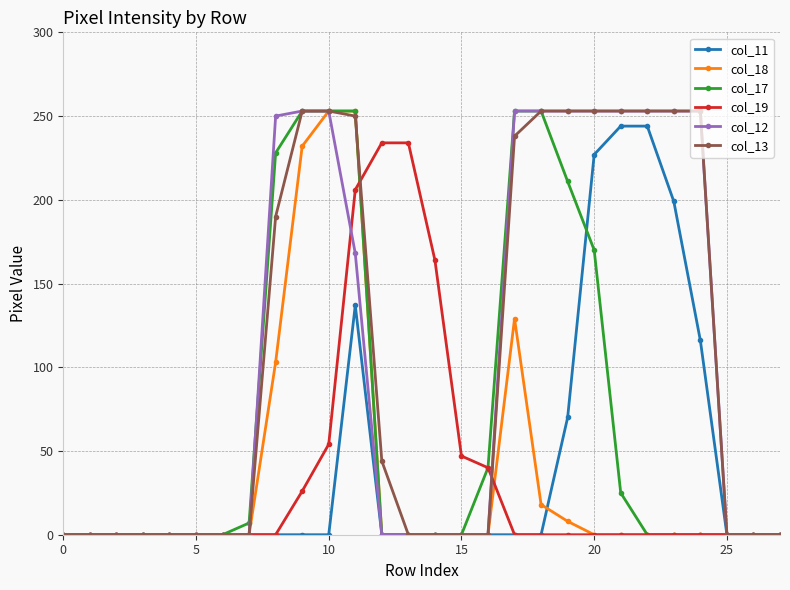

How many values in the col_12 series exceed 0?

12